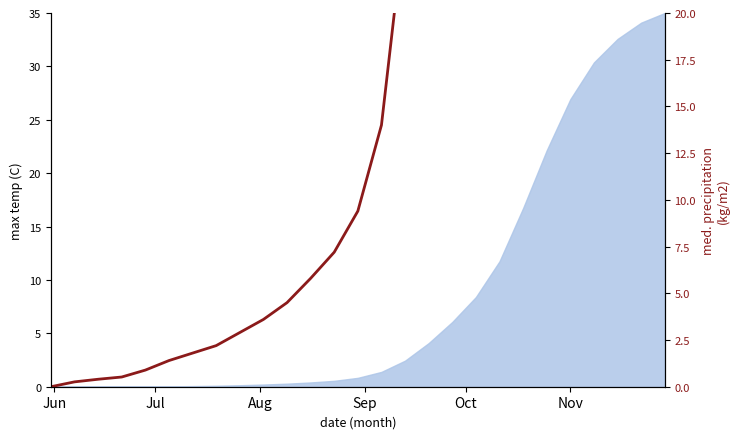

The chart shows a value of 3.8 at 14. True or false?

False